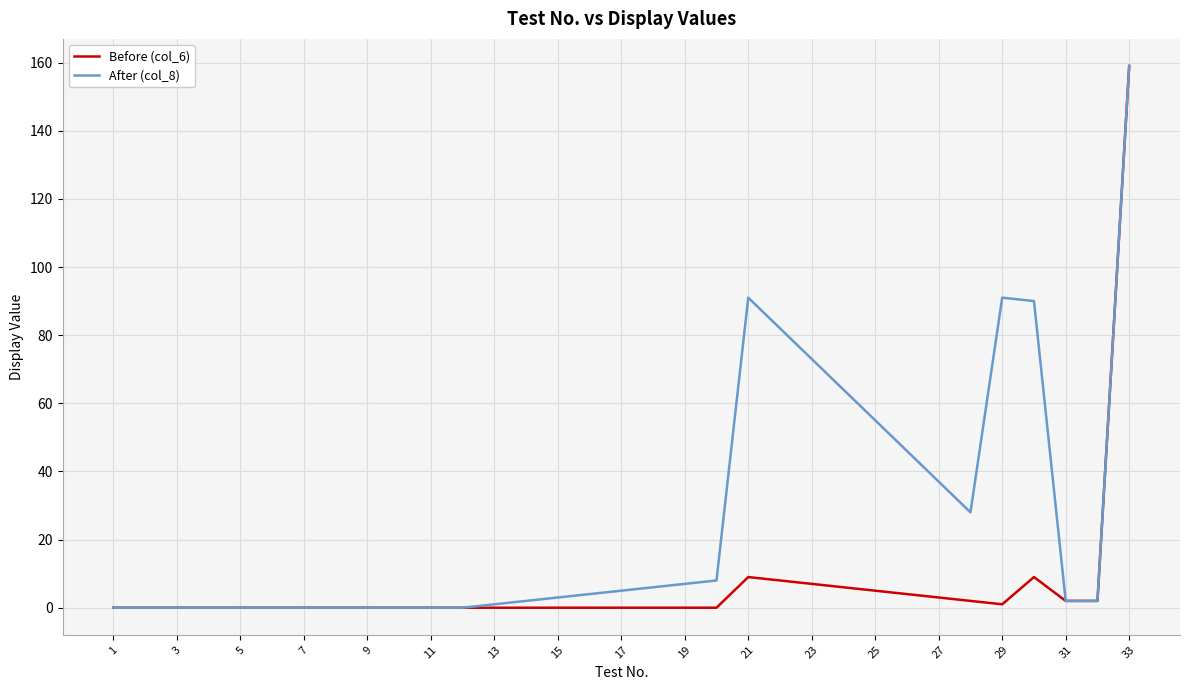

Which series has the largest total across all categories?

After (col_8)